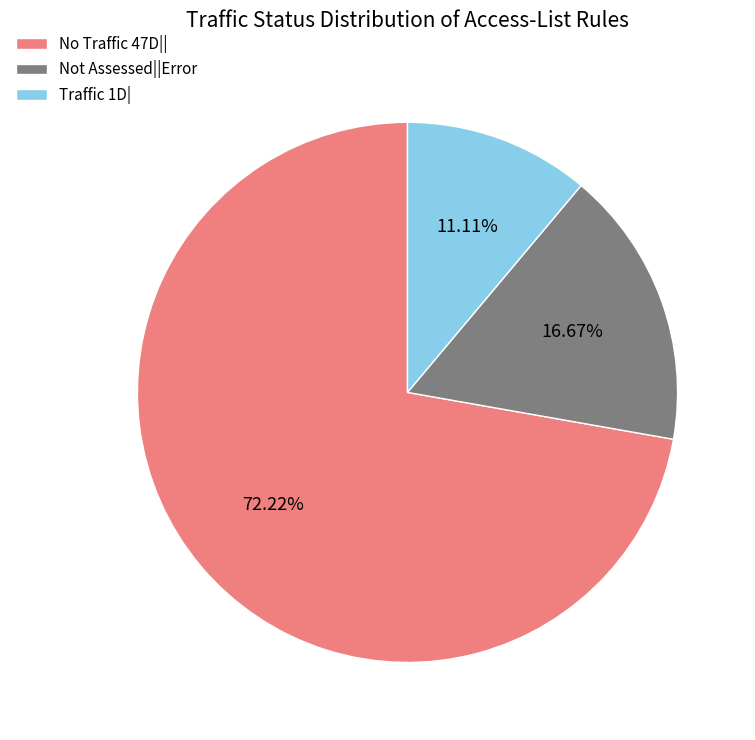

Approximately how many times larger is the value at No Traffic 47D|| compared to Not Assessed||Error?

4.3